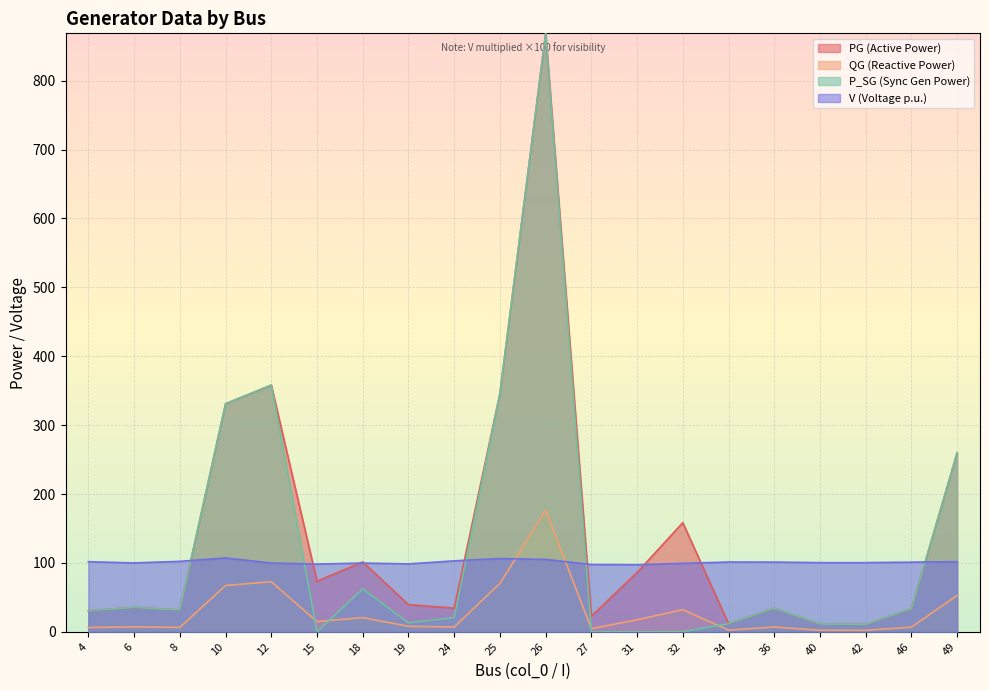

What is the value of the QG point at the 17th from the left?

2.3